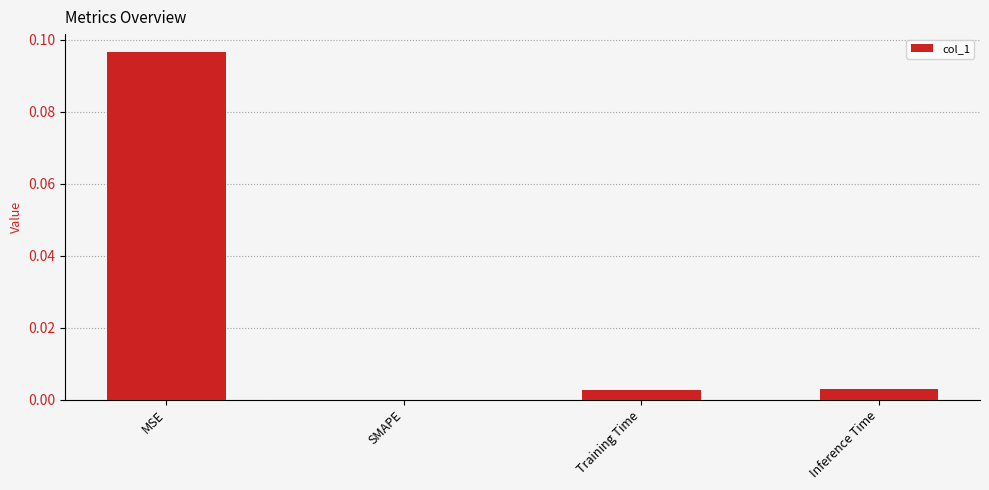

Which has a higher value, MSE or Training Time?

MSE